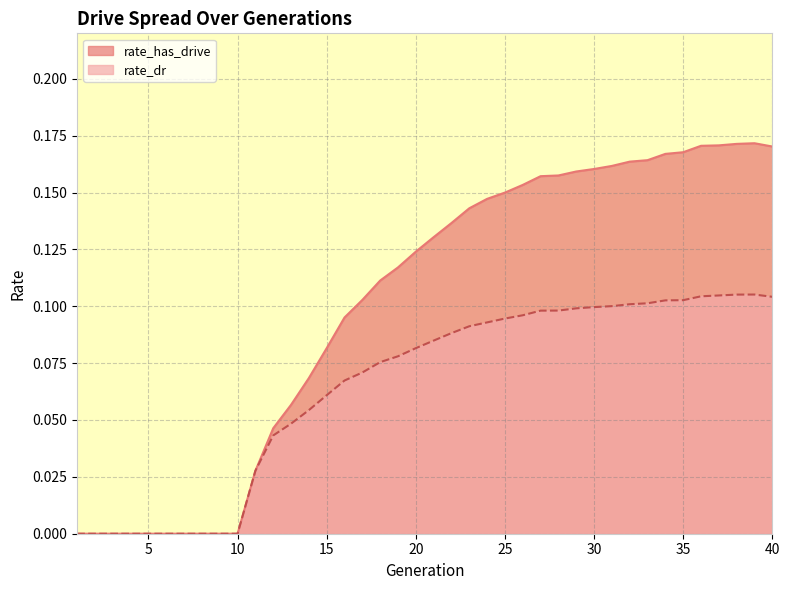

At how many categories does at least one series exceed 0?

30